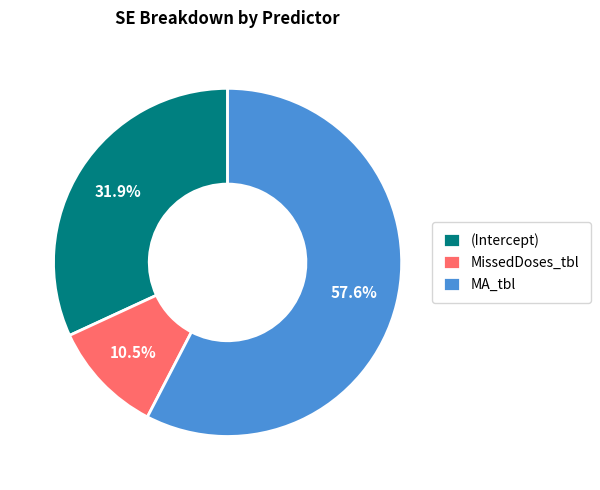

Combined, what portion of the pie is MissedDoses_tbl and MA_tbl?

68.1%